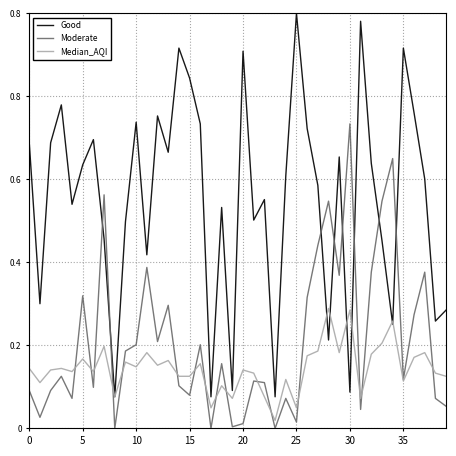

What is the average value of the Median_AQI series?

0.1